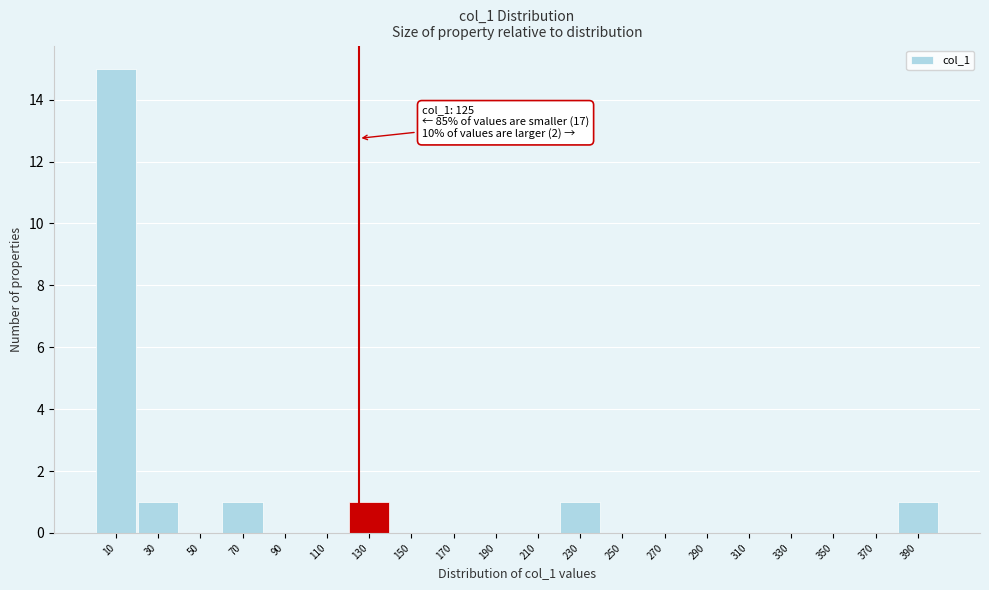

Reading left to right, list all the values displayed in this chart.

10=15	30=1	50=0	70=1	90=0	110=0	130=1	150=0	170=0	190=0	210=0	230=1	250=0	270=0	290=0	310=0	330=0	350=0	370=0	390=1